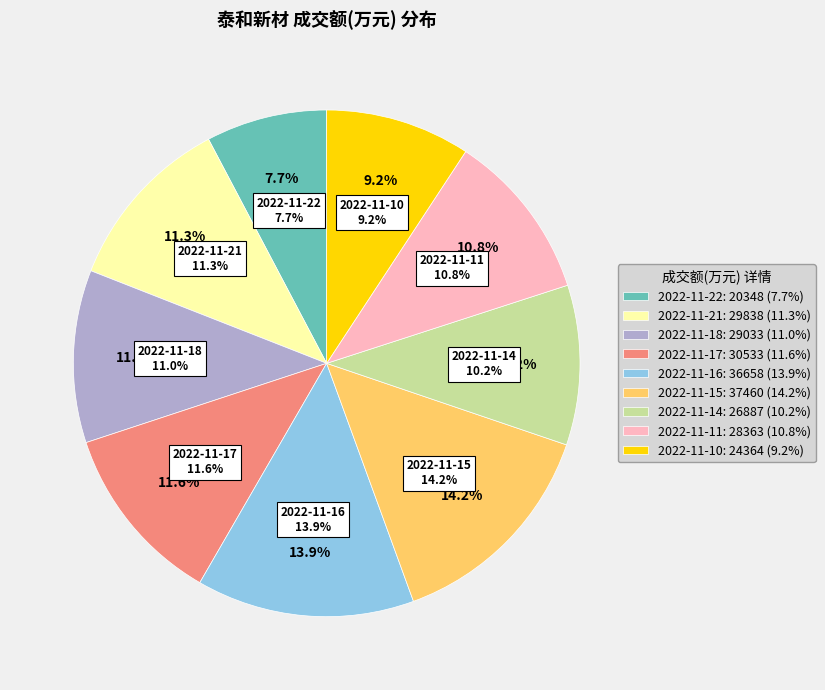

Is the sum of 2022-11-18 and 2022-11-17 greater than half?

No